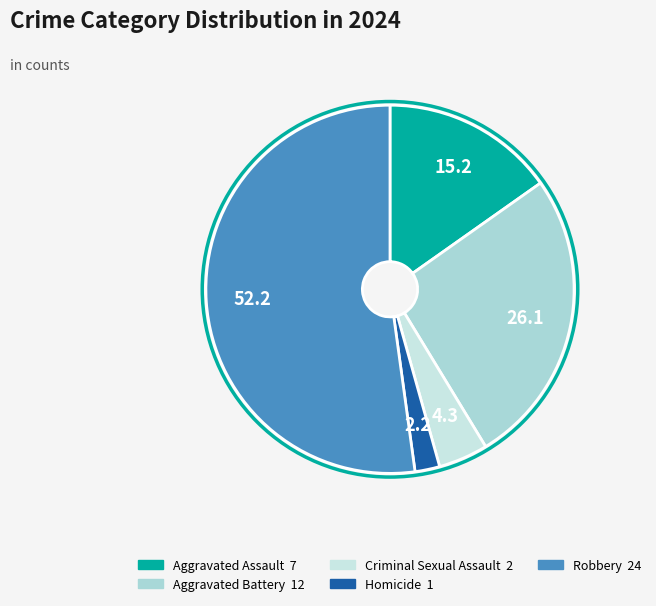

Is it true that Aggravated Battery is 21% of the pie?

False